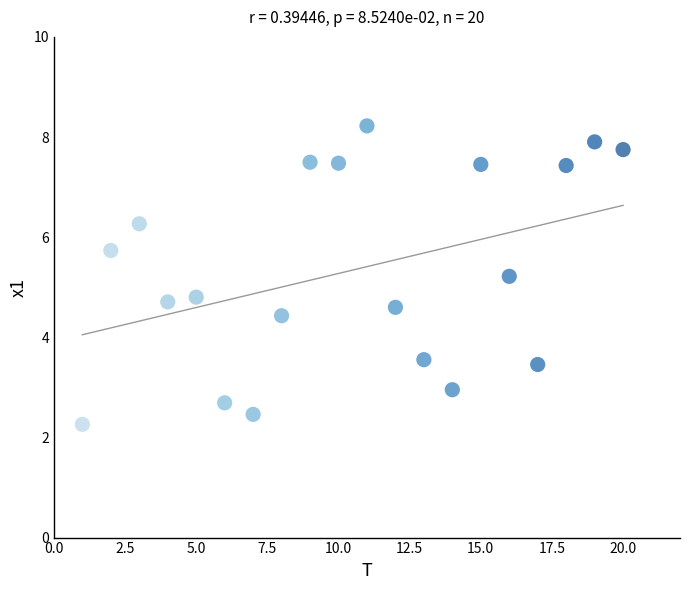

What is the range of X values (max minus min)?

19.0